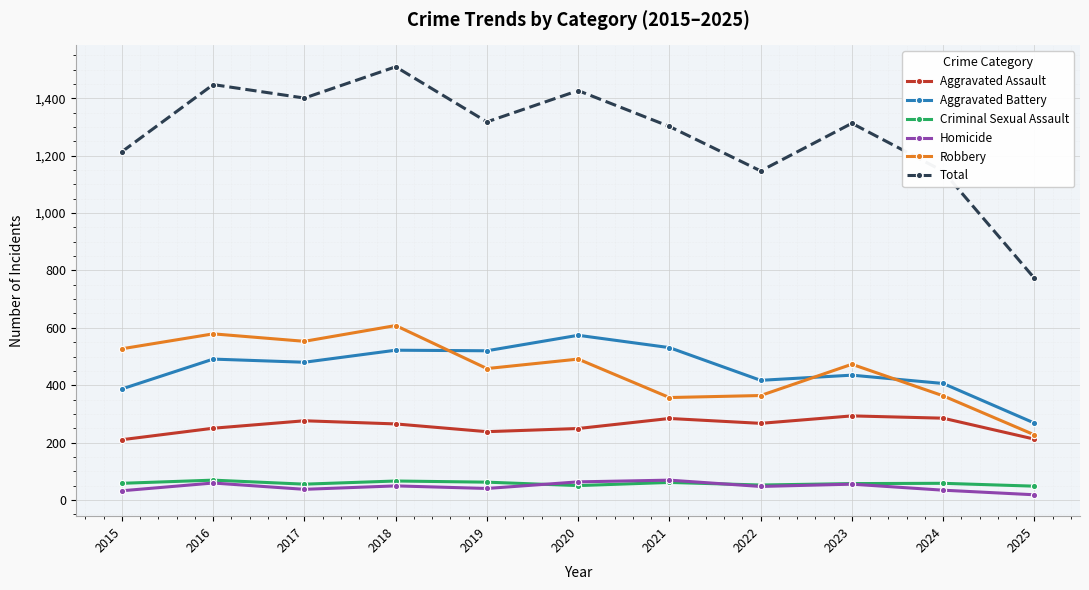

True or false: Total and Criminal Sexual Assault cross at least once.

False